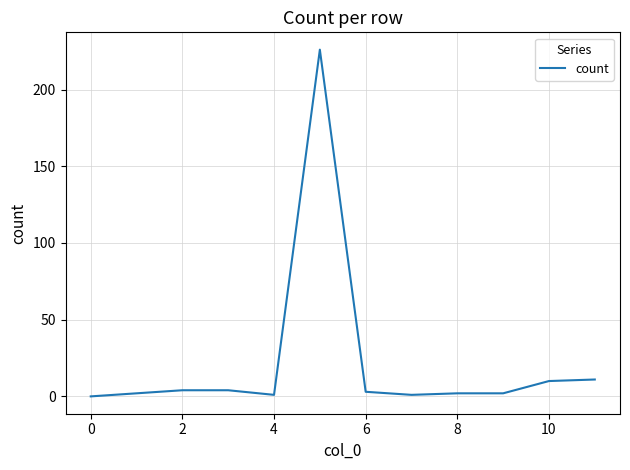

How many distinct data groups are displayed?

1